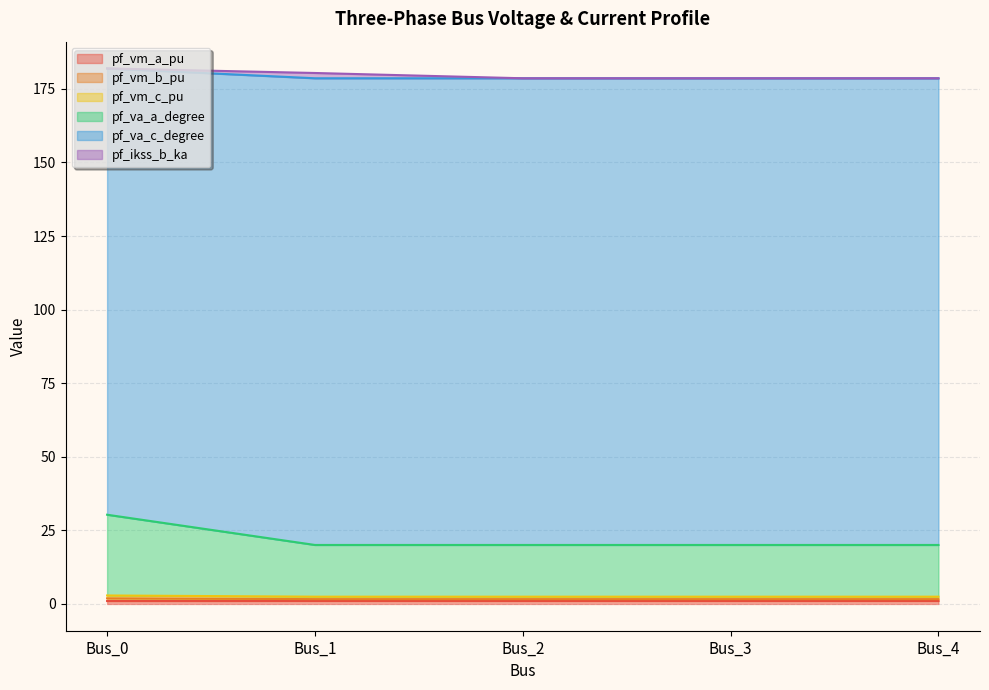

Where is pf_vm_c_pu nearest to the value 25?

Bus_3